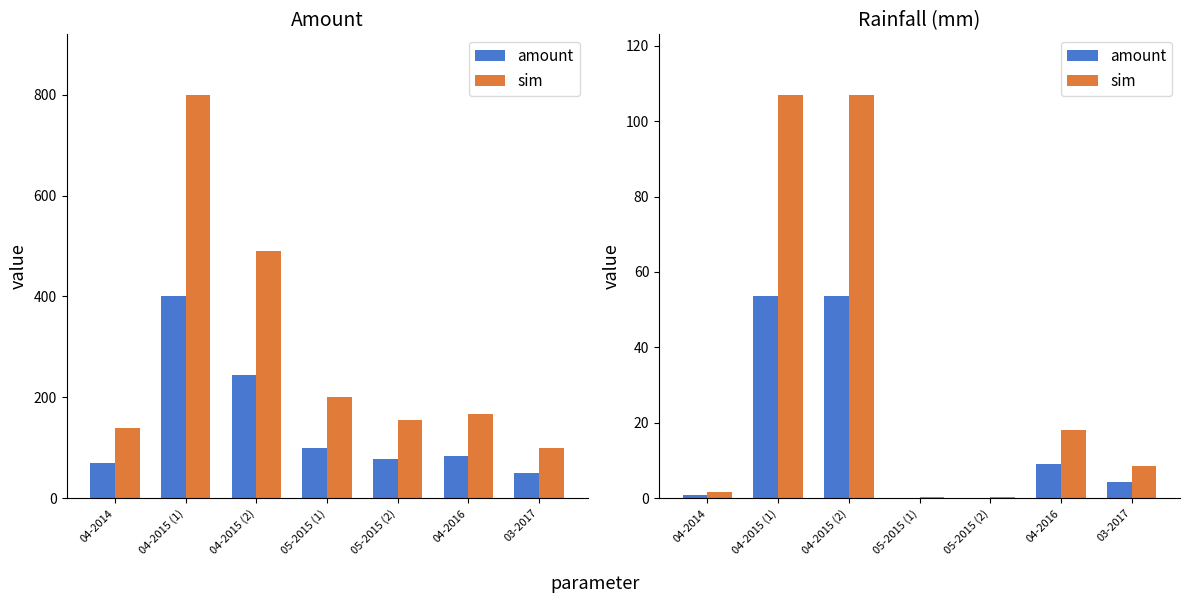

Rank the series at 04-2015 (2) from lowest to highest value.

amount, sim